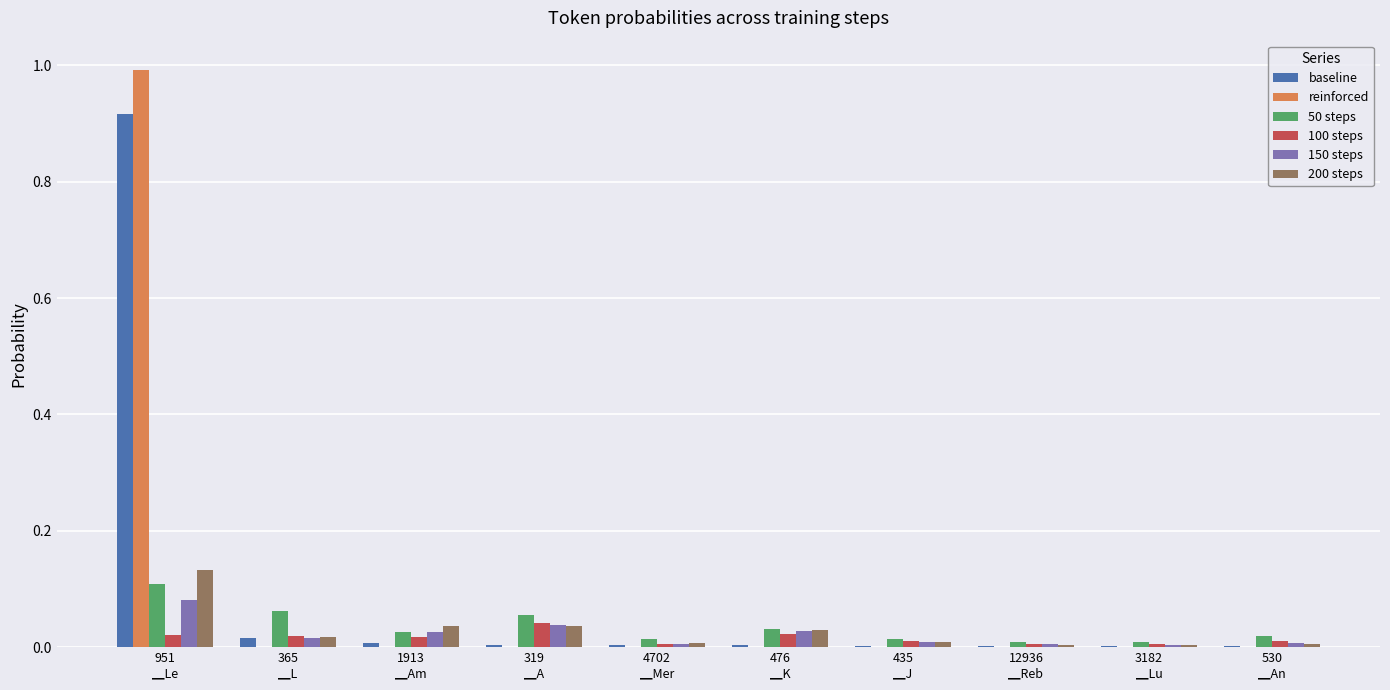

Which series has the largest range (max minus min)?

reinforced